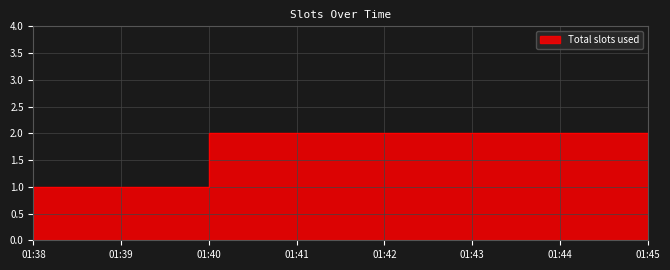

Where is the data nearest to the value 1?

01:38